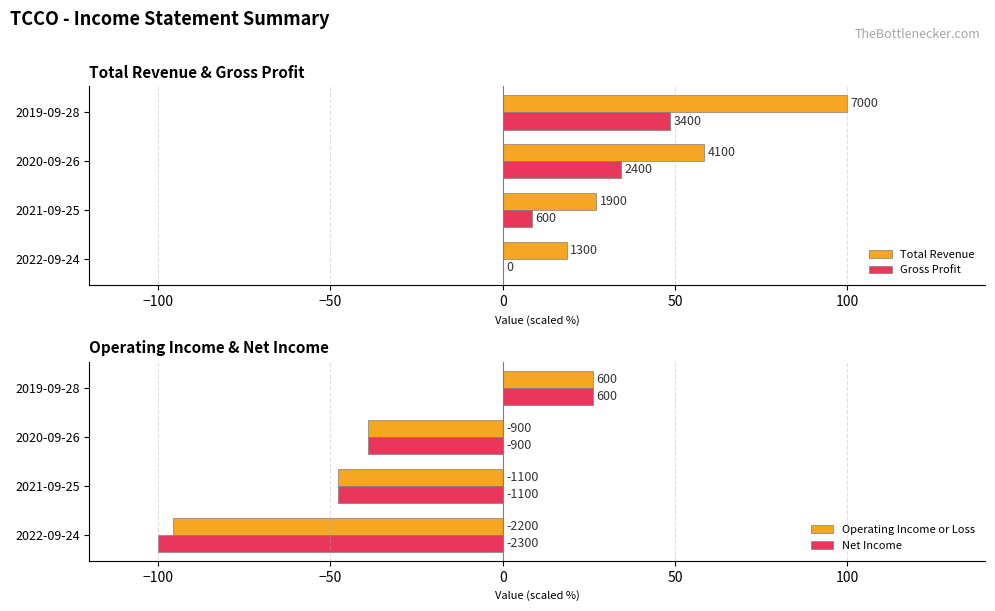

What is the value of the Gross Profit bar at the 2nd from the left?

8.6